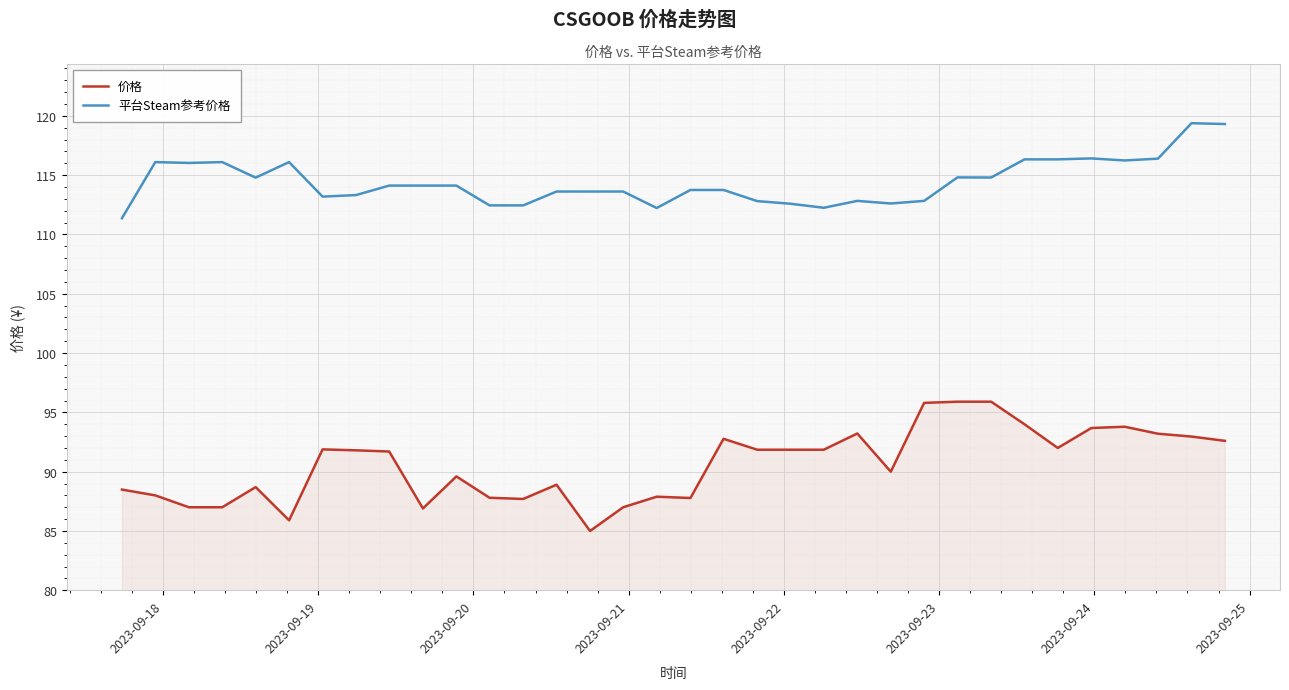

What is the smallest value displayed?

85.0